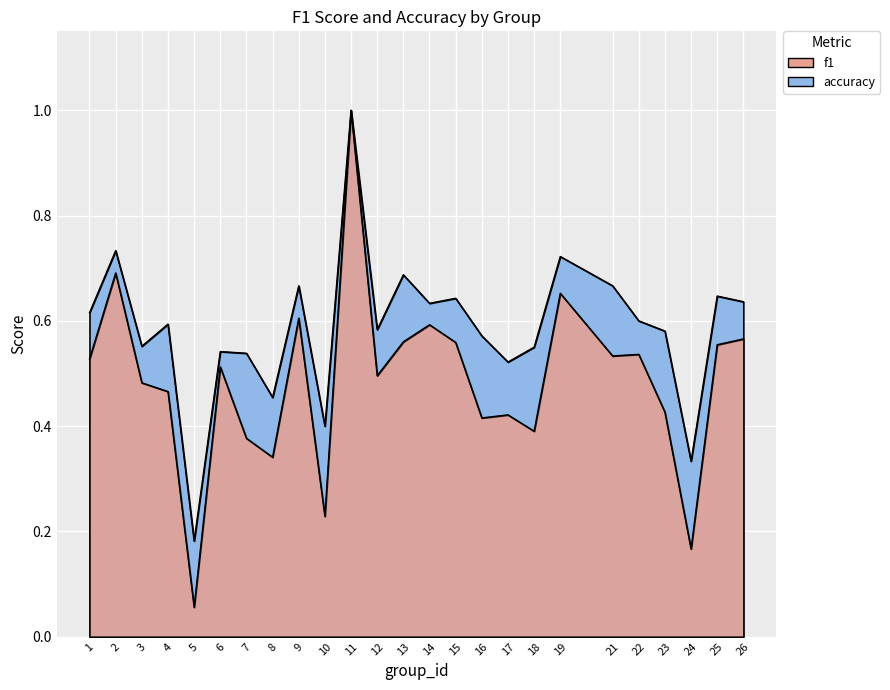

At 25, list the series in order from largest to smallest.

accuracy, f1